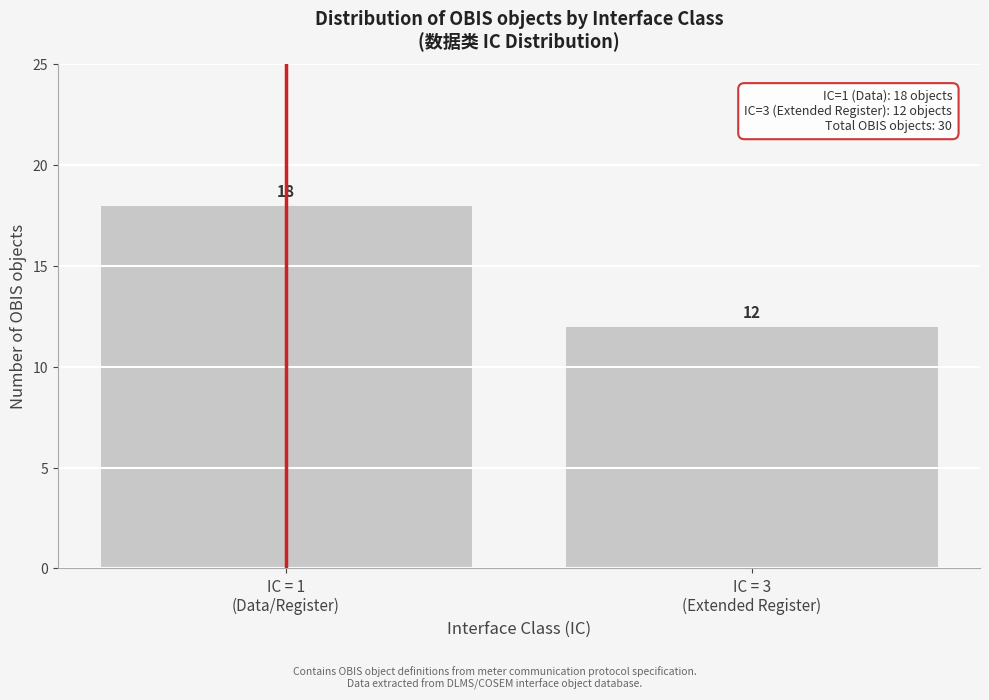

Reading left to right, what are all the values shown in this chart?

18	12